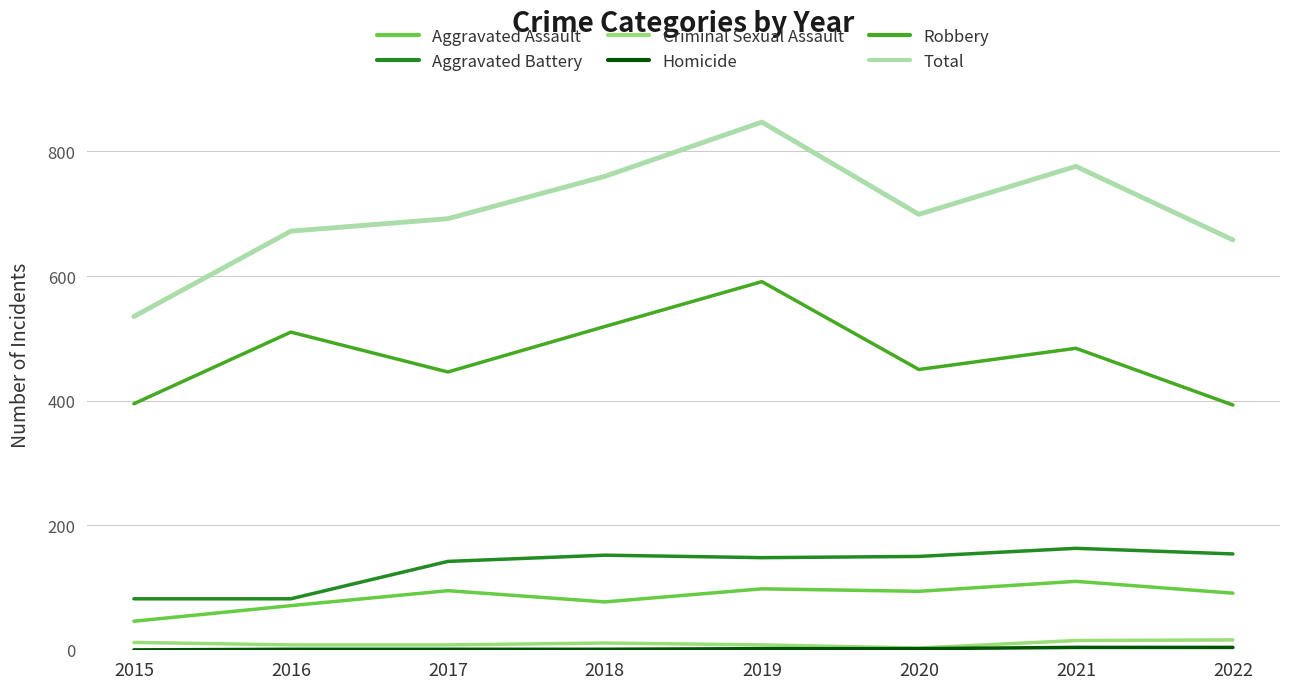

The value of Aggravated Assault at 2018 is 46. True or false?

False